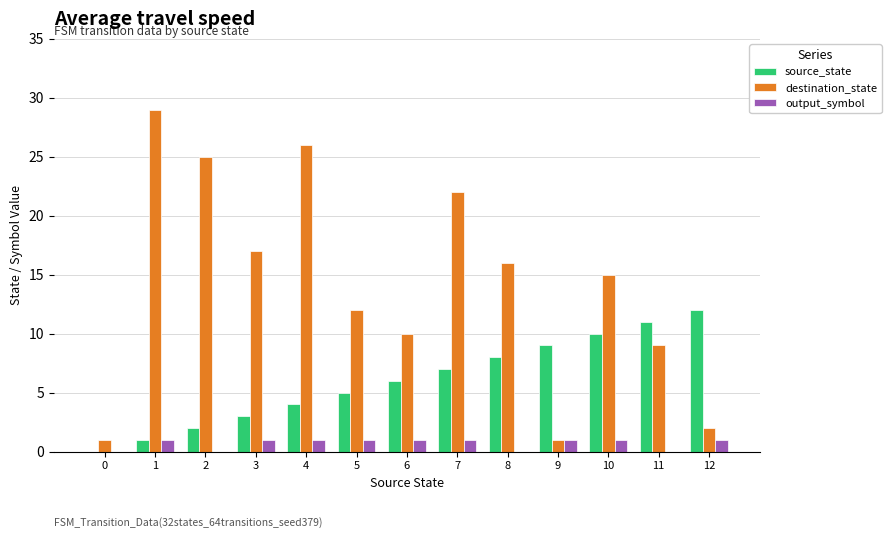

What is the sum of the output_symbol values at 5 and 8?

1